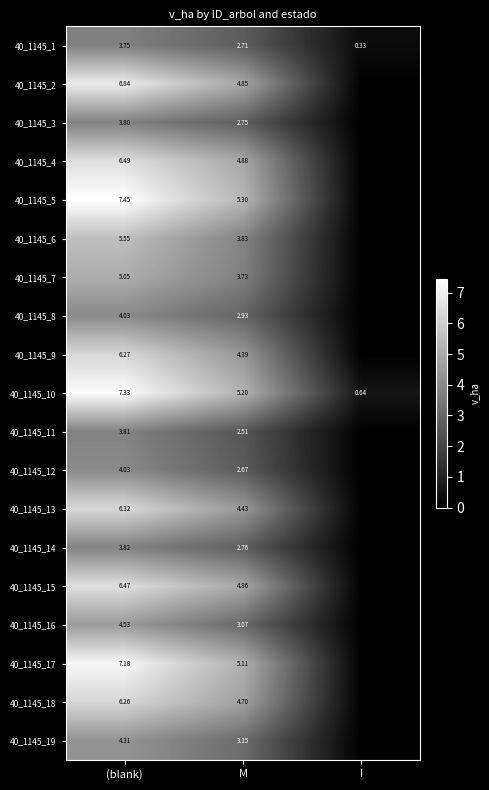

Which series has the largest range (max minus min)?

40_1145_5